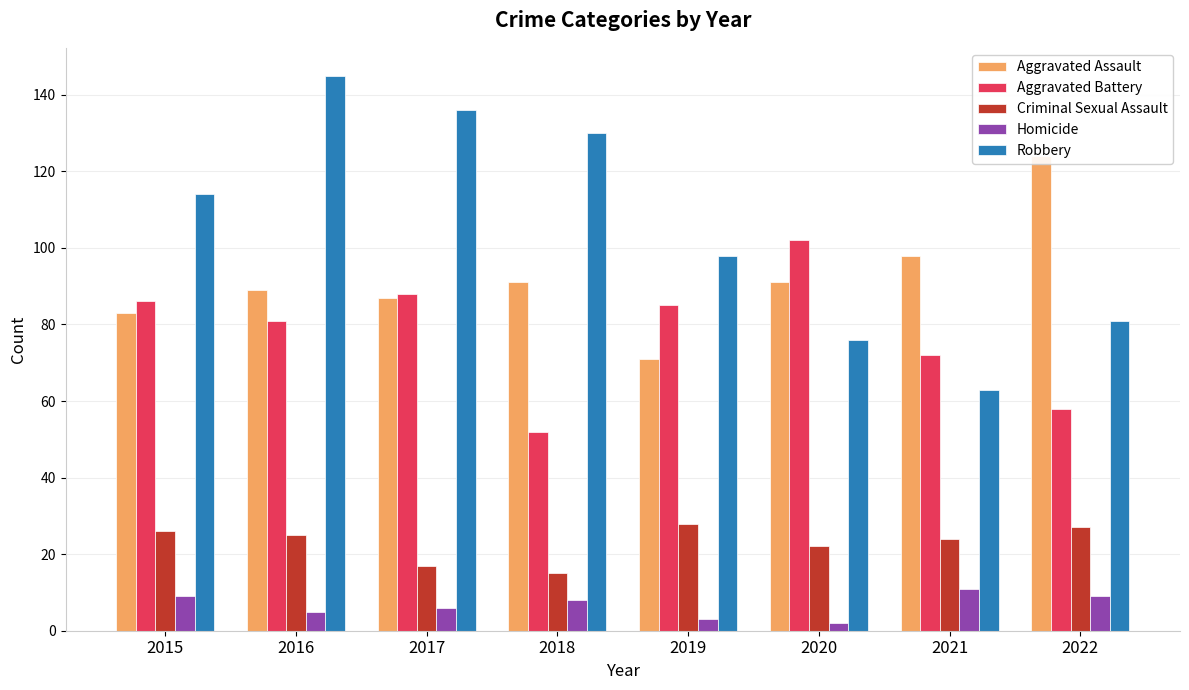

At which category is the sum across all series the highest?

2016